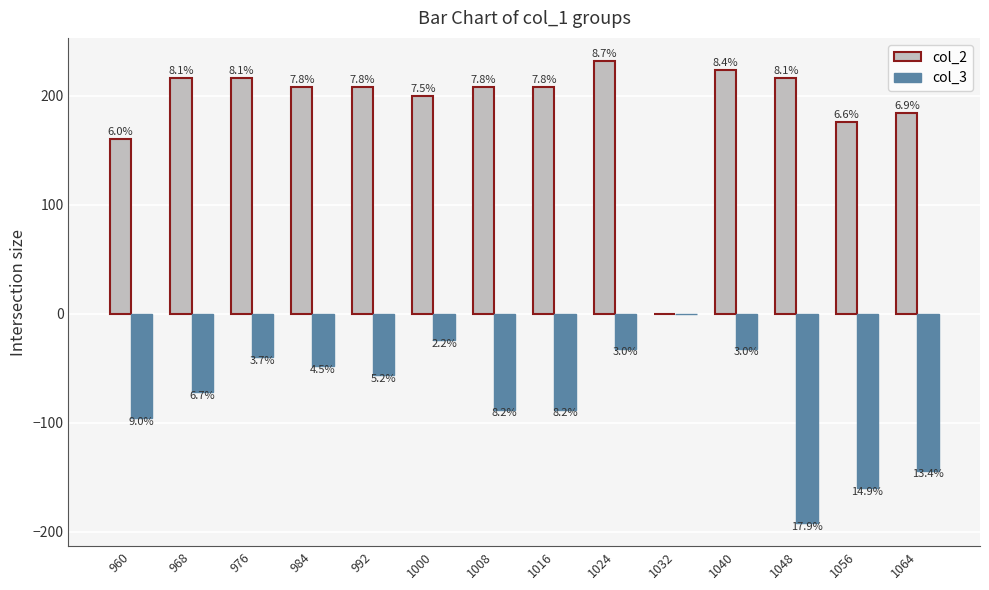

What is the value of the col_2 bar at the 4th from the left?

208